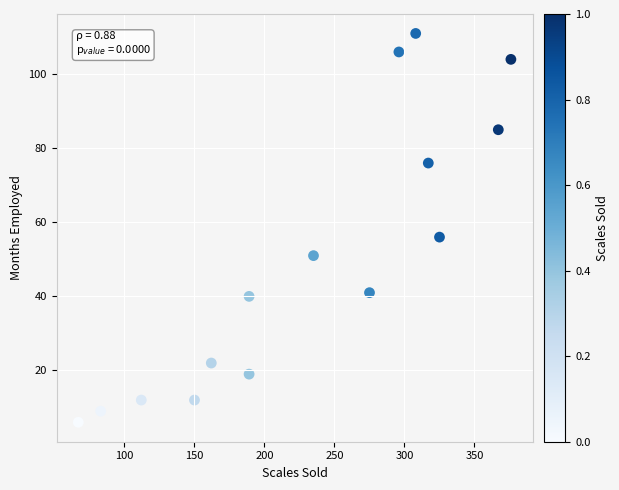

What is the range of Y values (max minus min)?

105